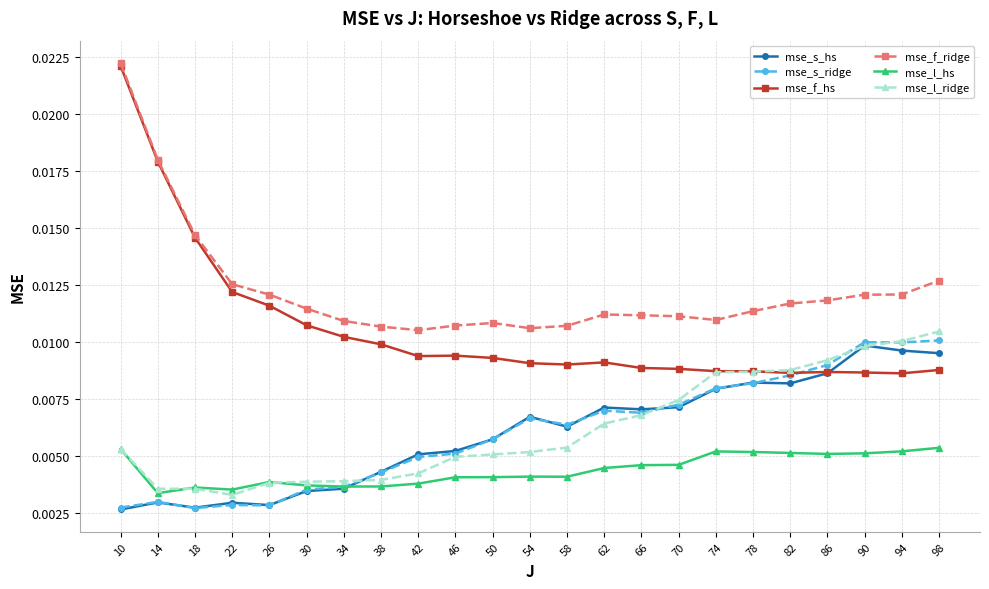

At which category is the sum across all series the highest?

10